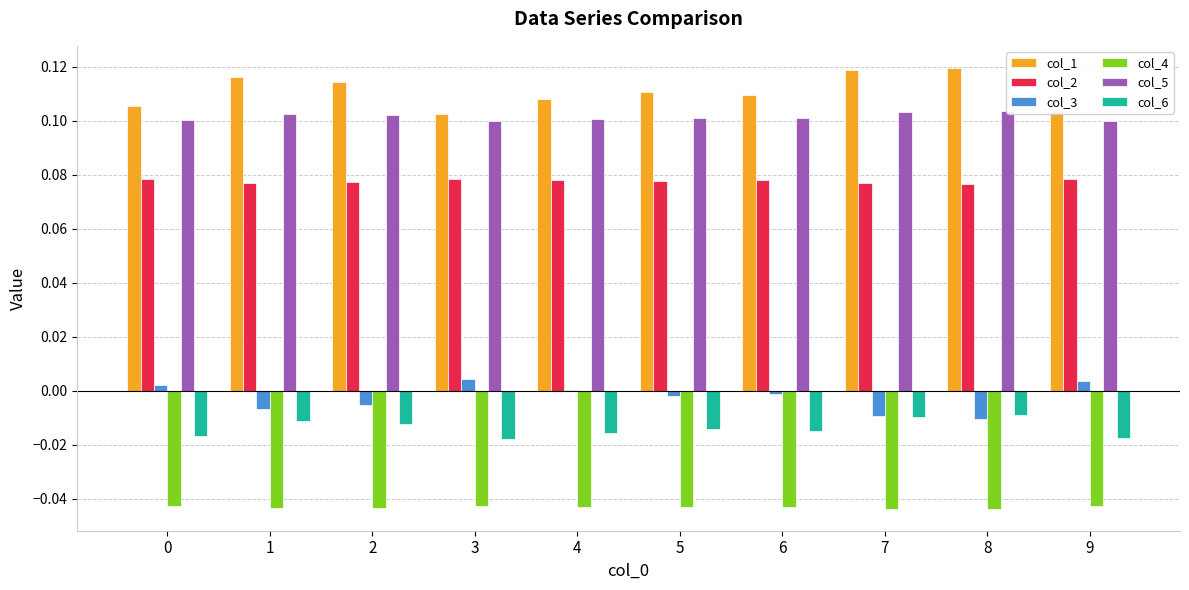

Which series changed the most between 2 and 7?

col_1